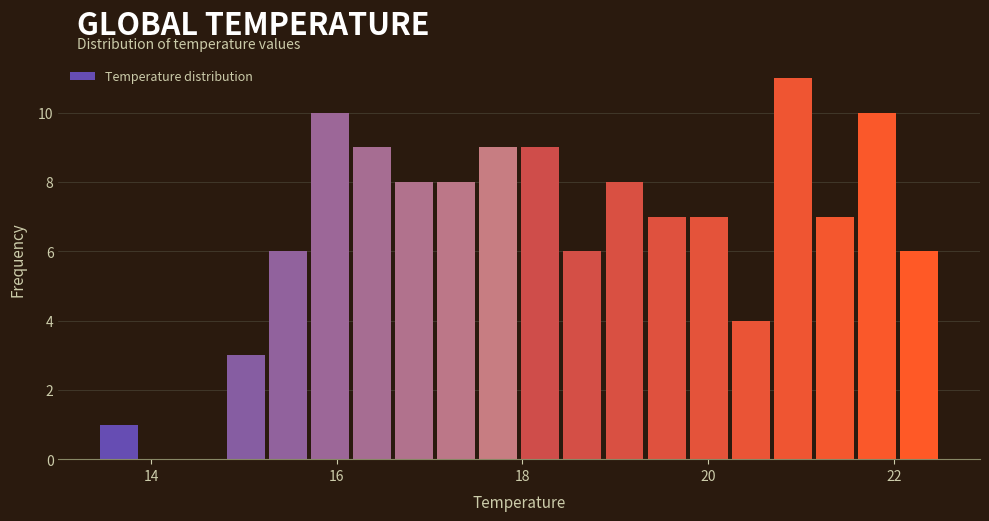

Read against the x-axis, roughly where is the centre of the tallest bar?

21.0